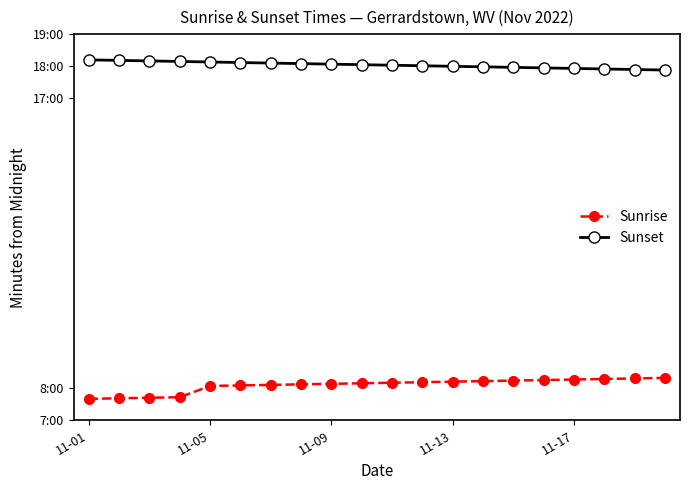

Which series has the widest spread of values?

Sunrise